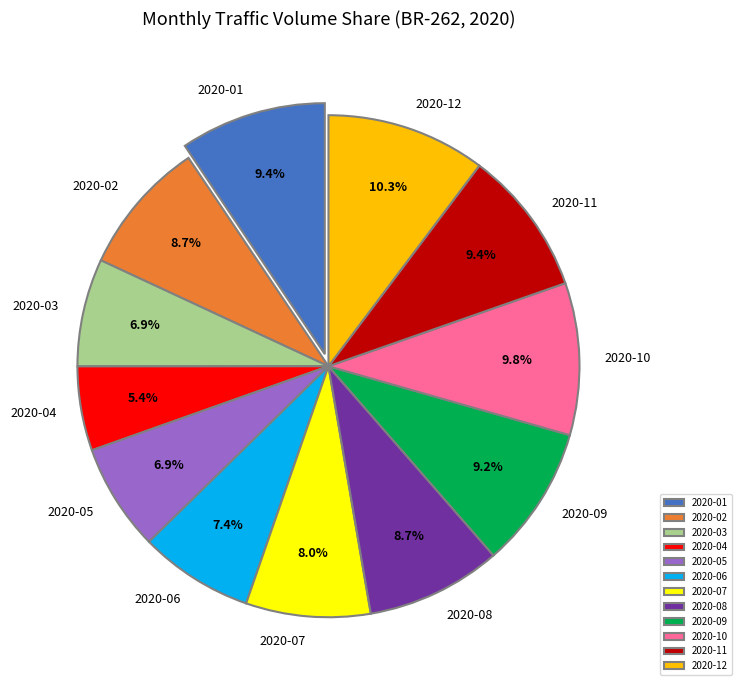

Is 2020-09 the majority of the pie?

No